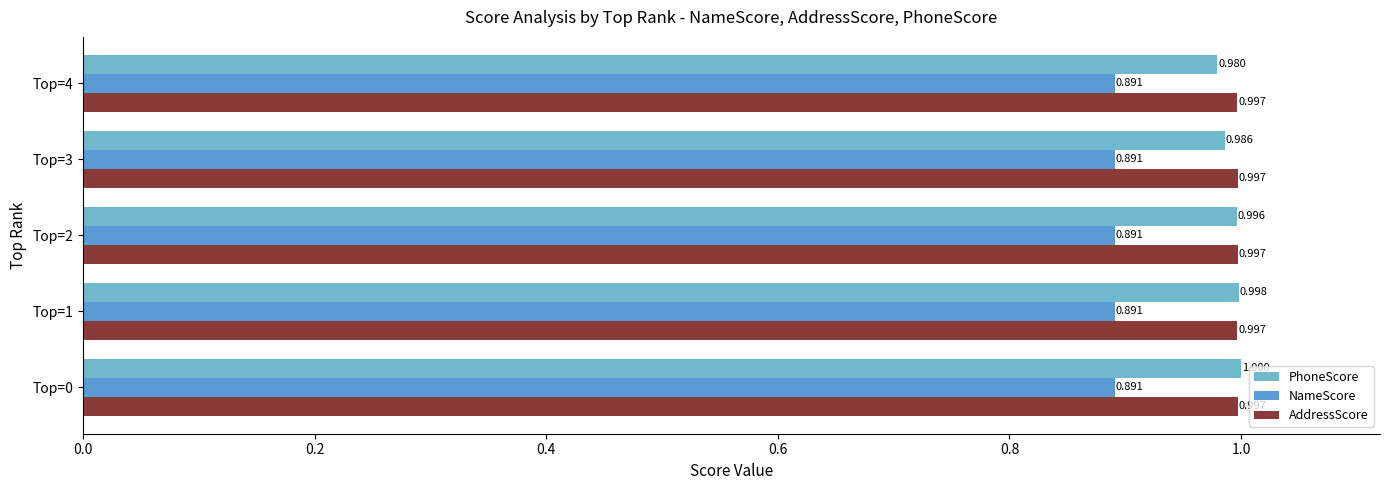

How many data points does each series have?

5